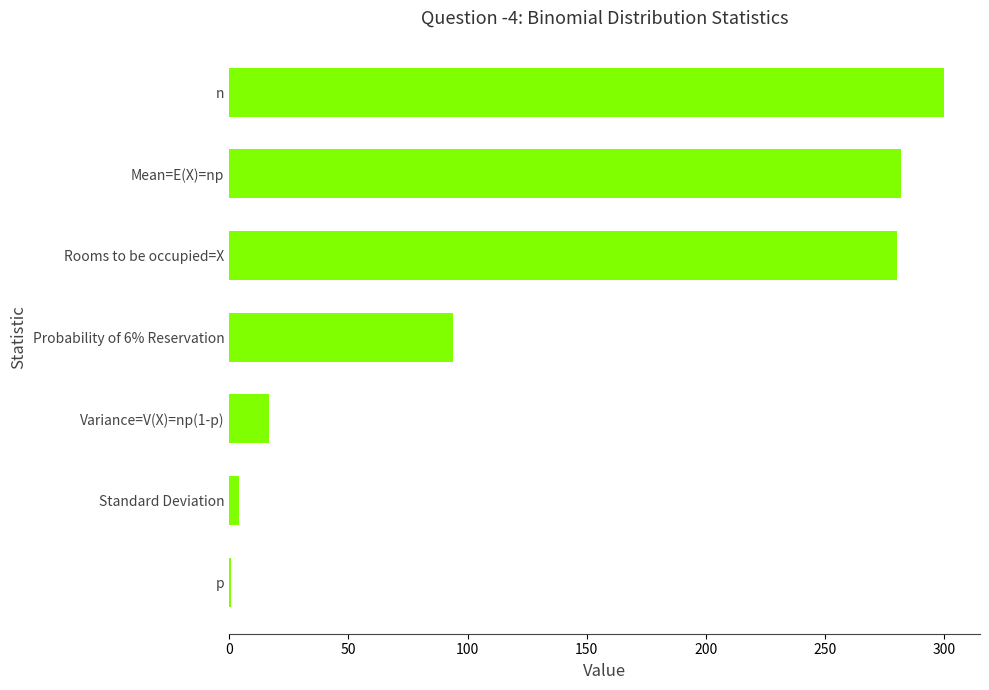

Where is the data nearest to the value 150?

Probability of 6% Reservation